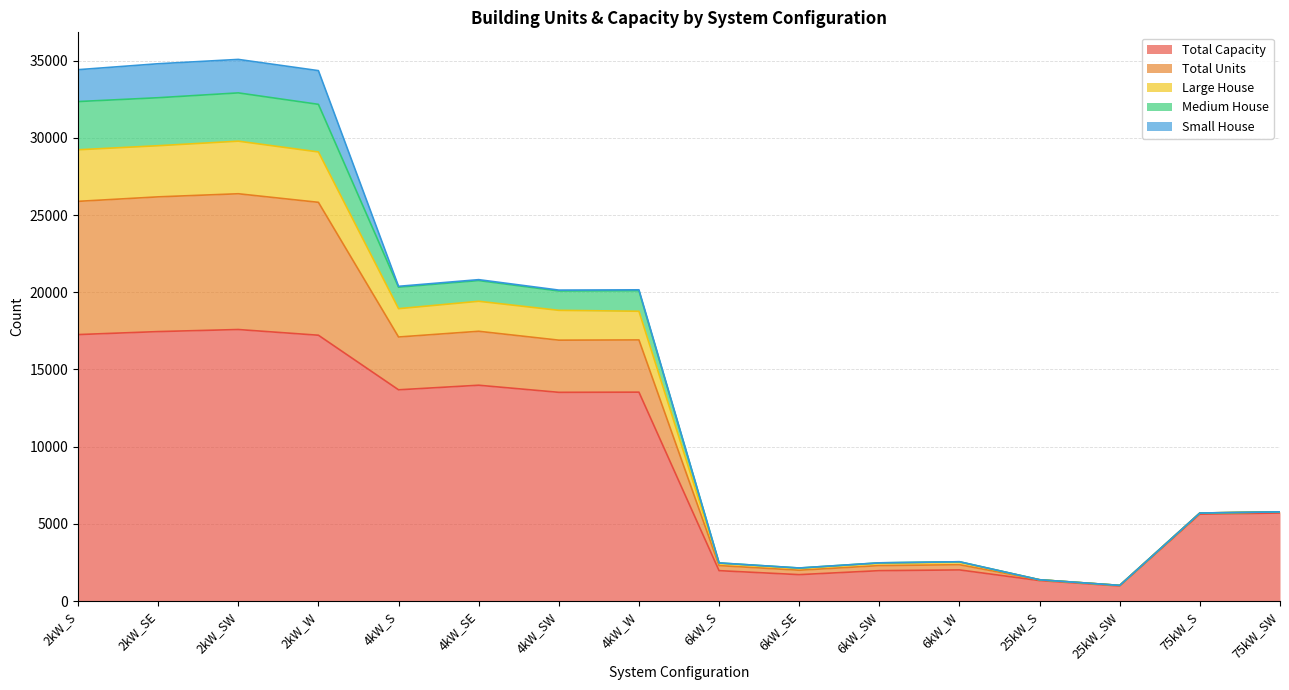

What is the highest value of the Total Capacity series?

17584